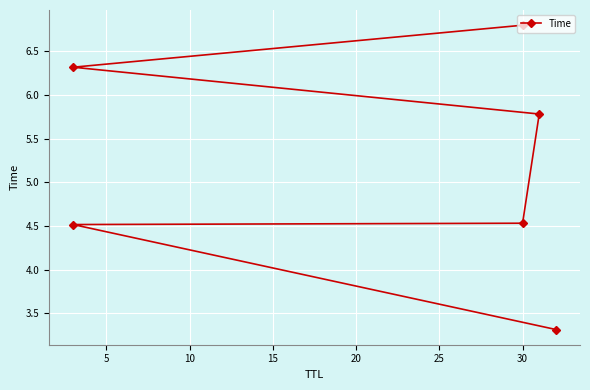

What is the average value?

5.2